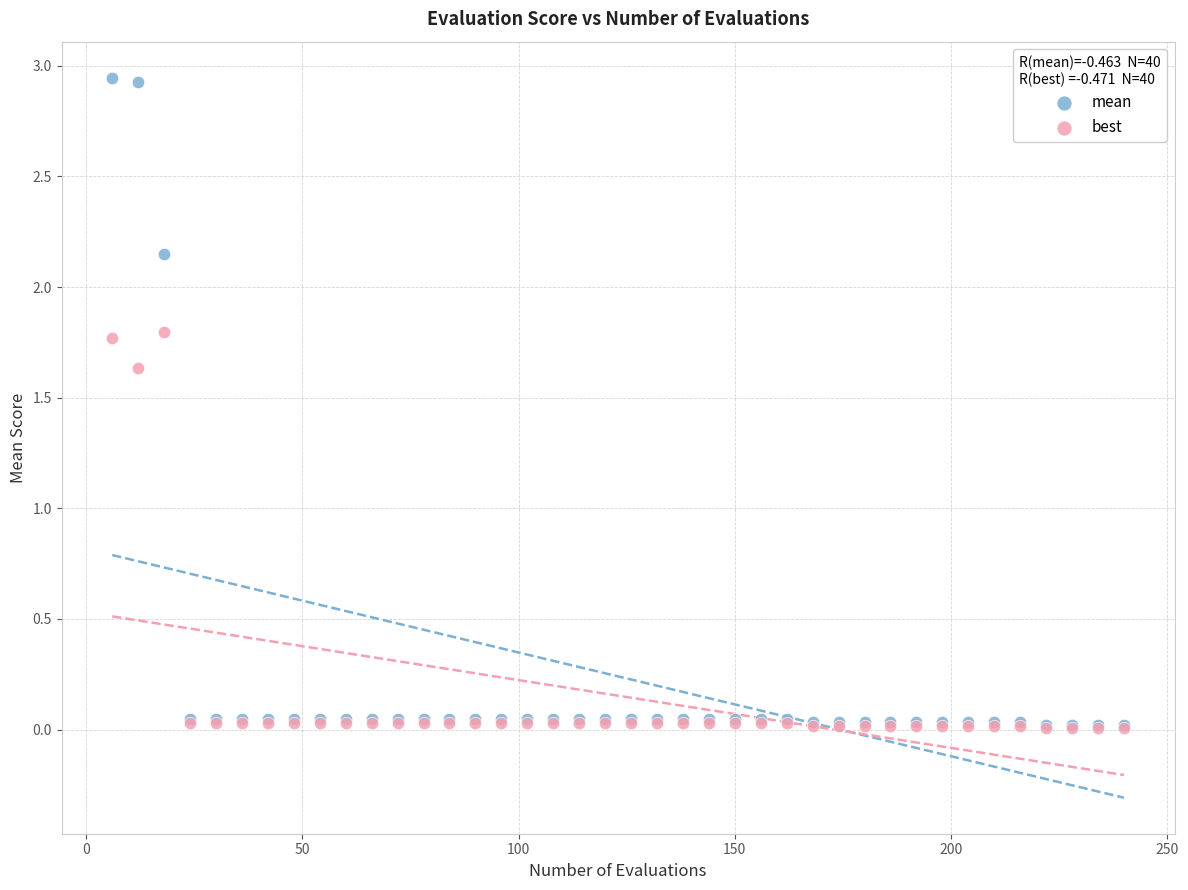

Which series reaches the maximum Y coordinate?

mean